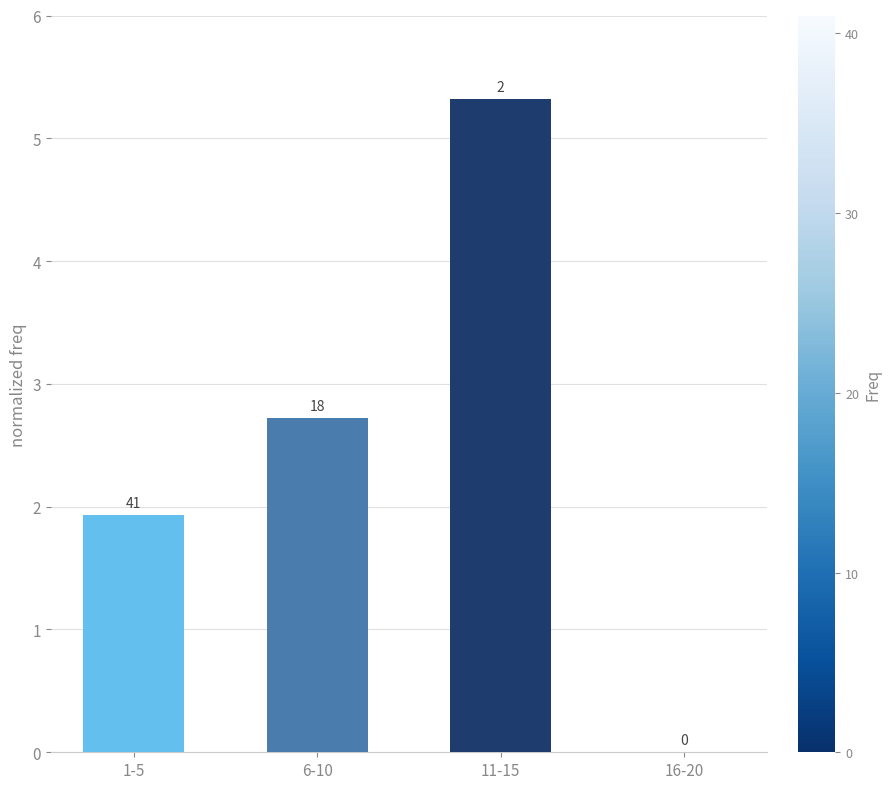

Are the bars horizontal?

No